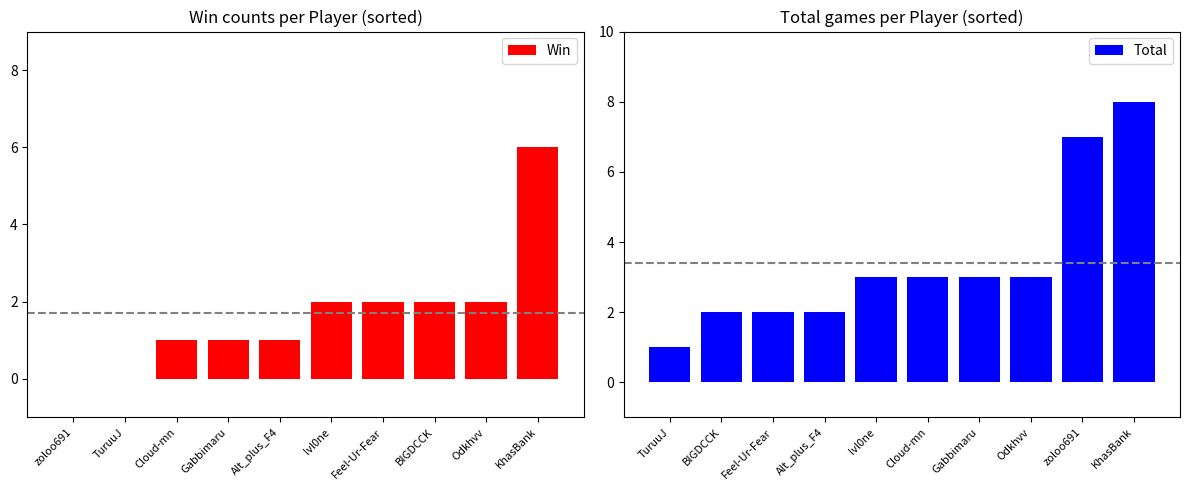

What is the lowest value of the Total series?

1